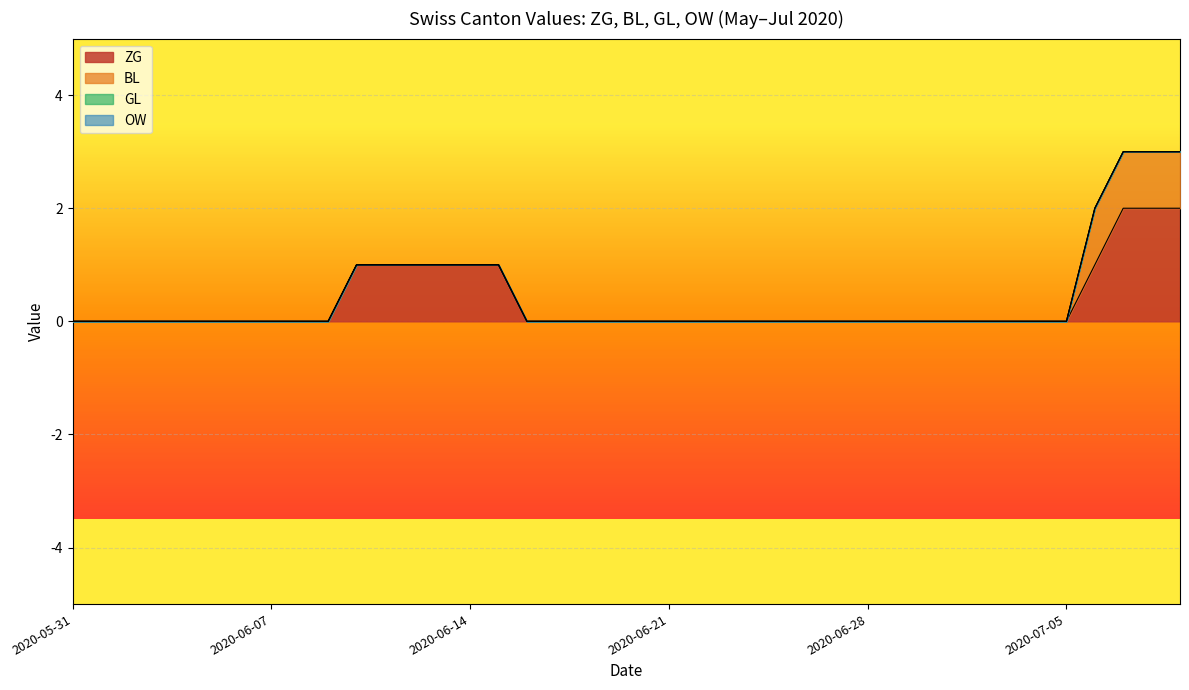

True or false: GL and OW intersect in this chart.

False